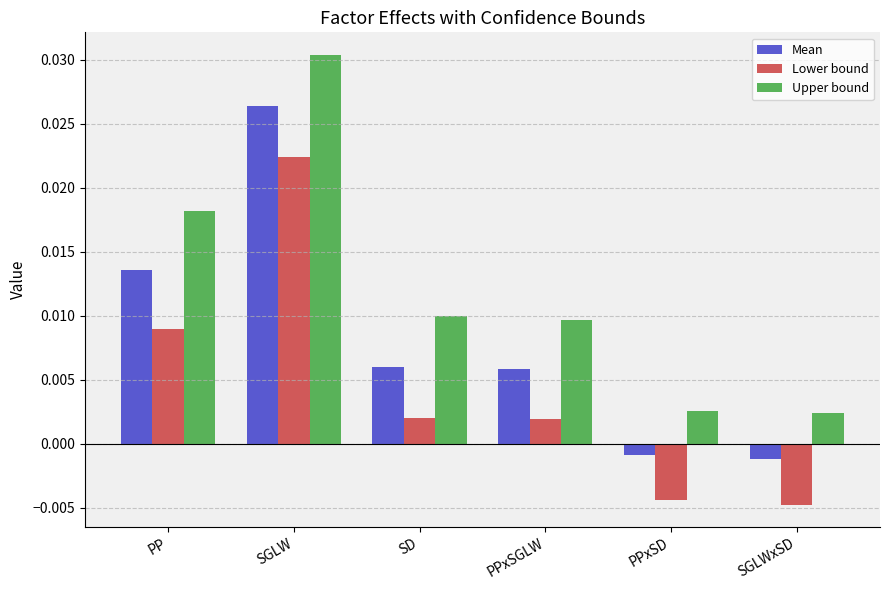

How many bars are there in each group?

3